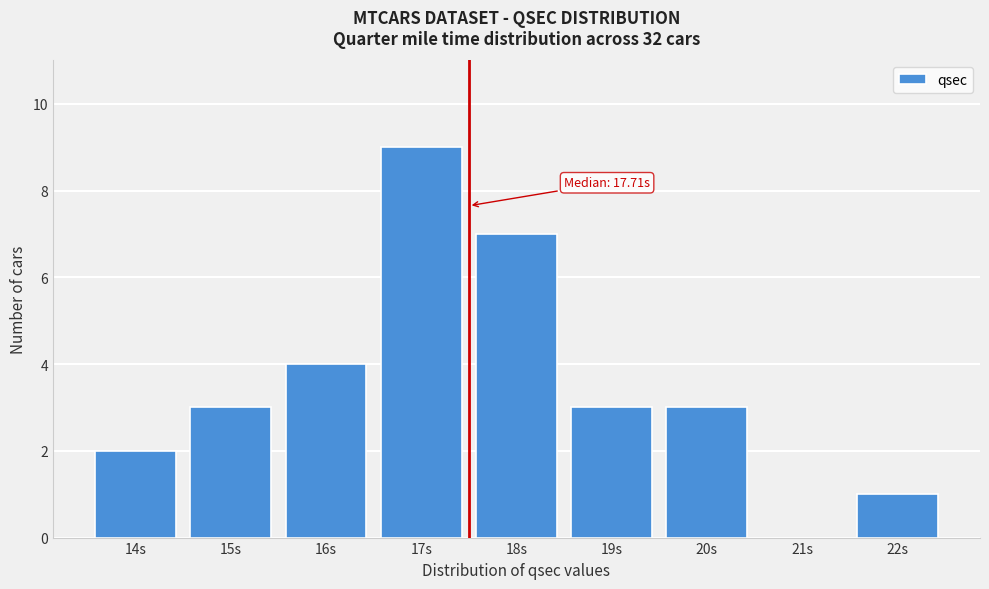

Reading left to right, what are all the values shown in this chart?

14s=2	15s=3	16s=4	17s=9	18s=7	19s=3	20s=3	21s=0	22s=1